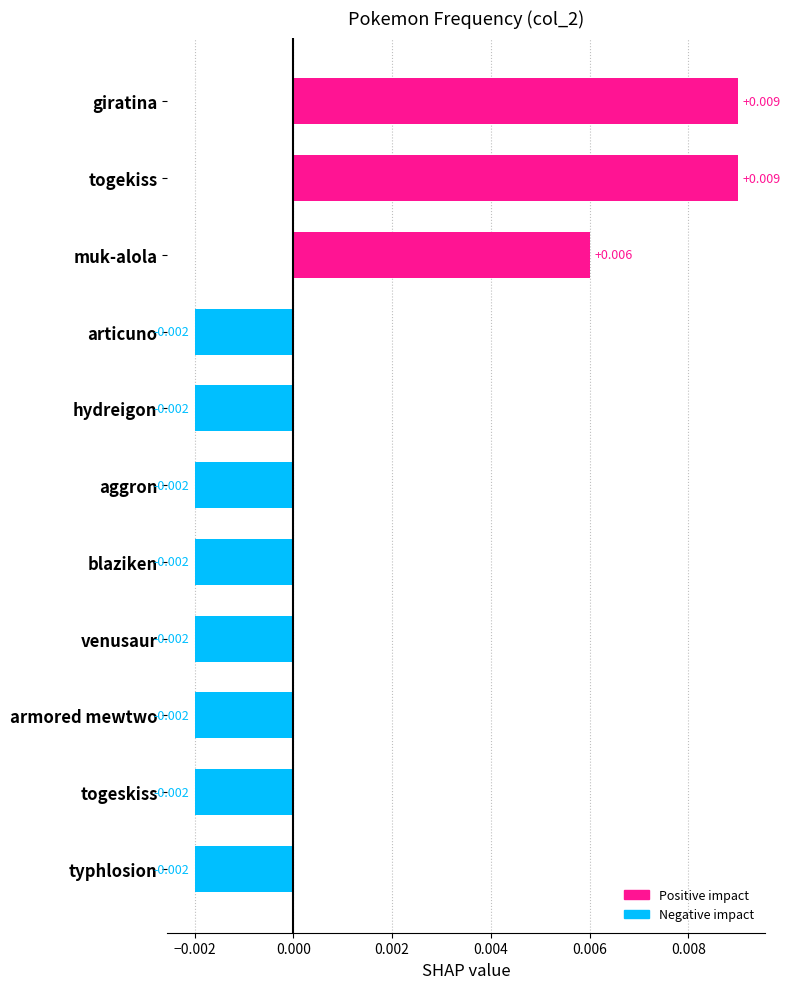

How many values are below zero?

8